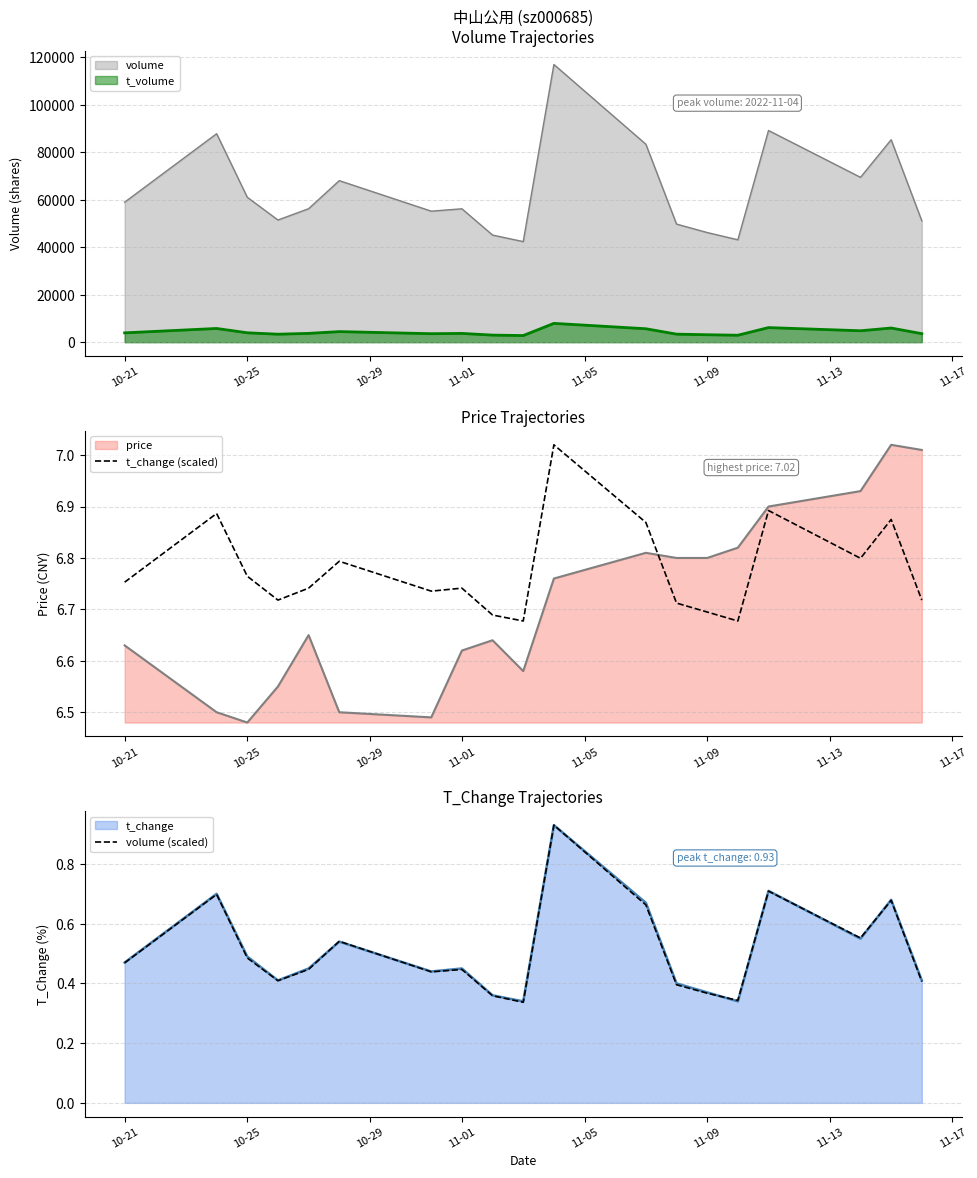

The t_change series shows 0.5 at 10-25. True or false?

True